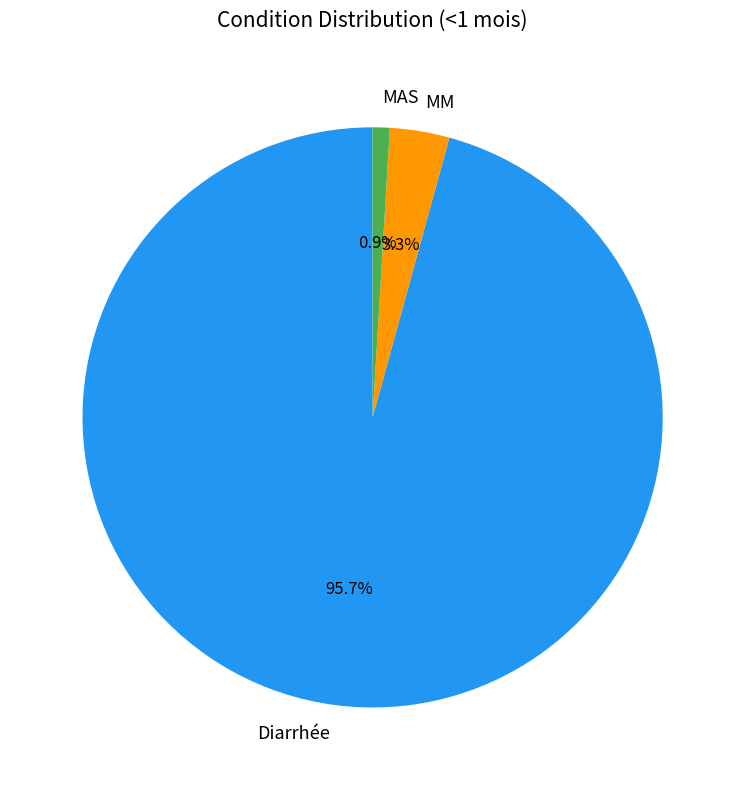

How many slices are in this pie chart?

3